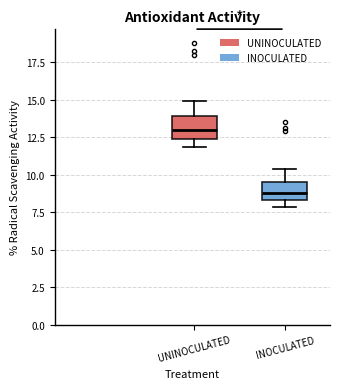

Which box's median line is the lowest?

INOCULATED